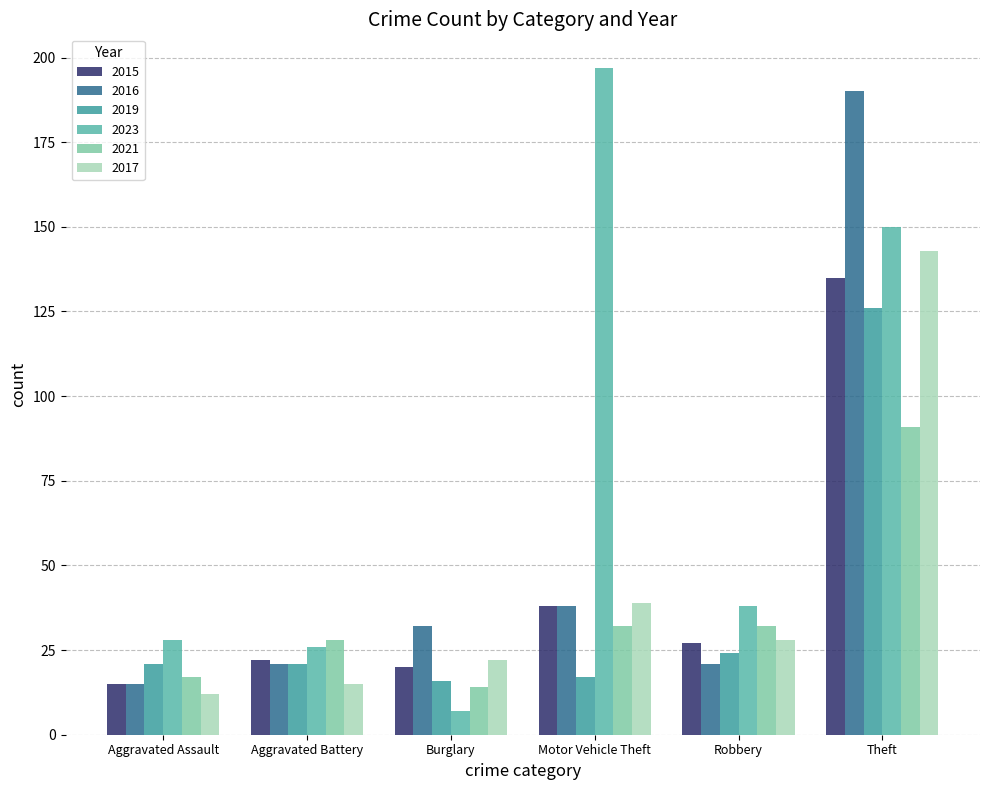

Is it true that 2015 equals 212 at Theft?

False